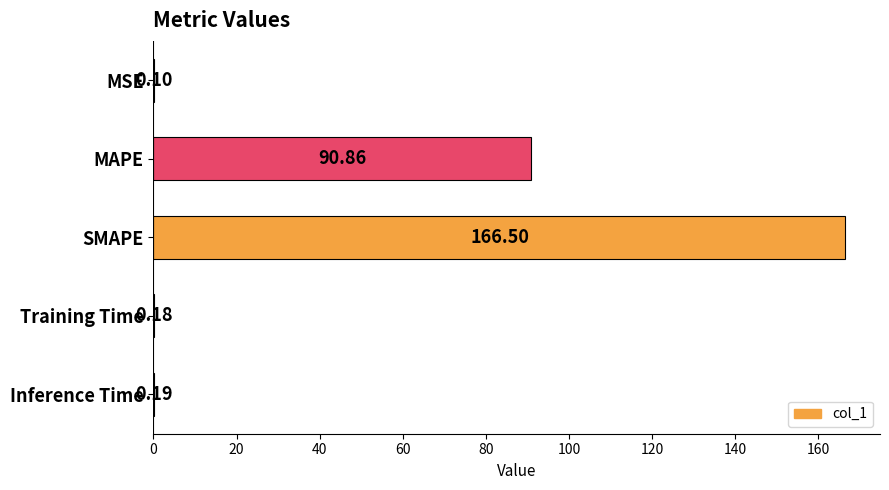

How many distinct data groups are displayed?

1